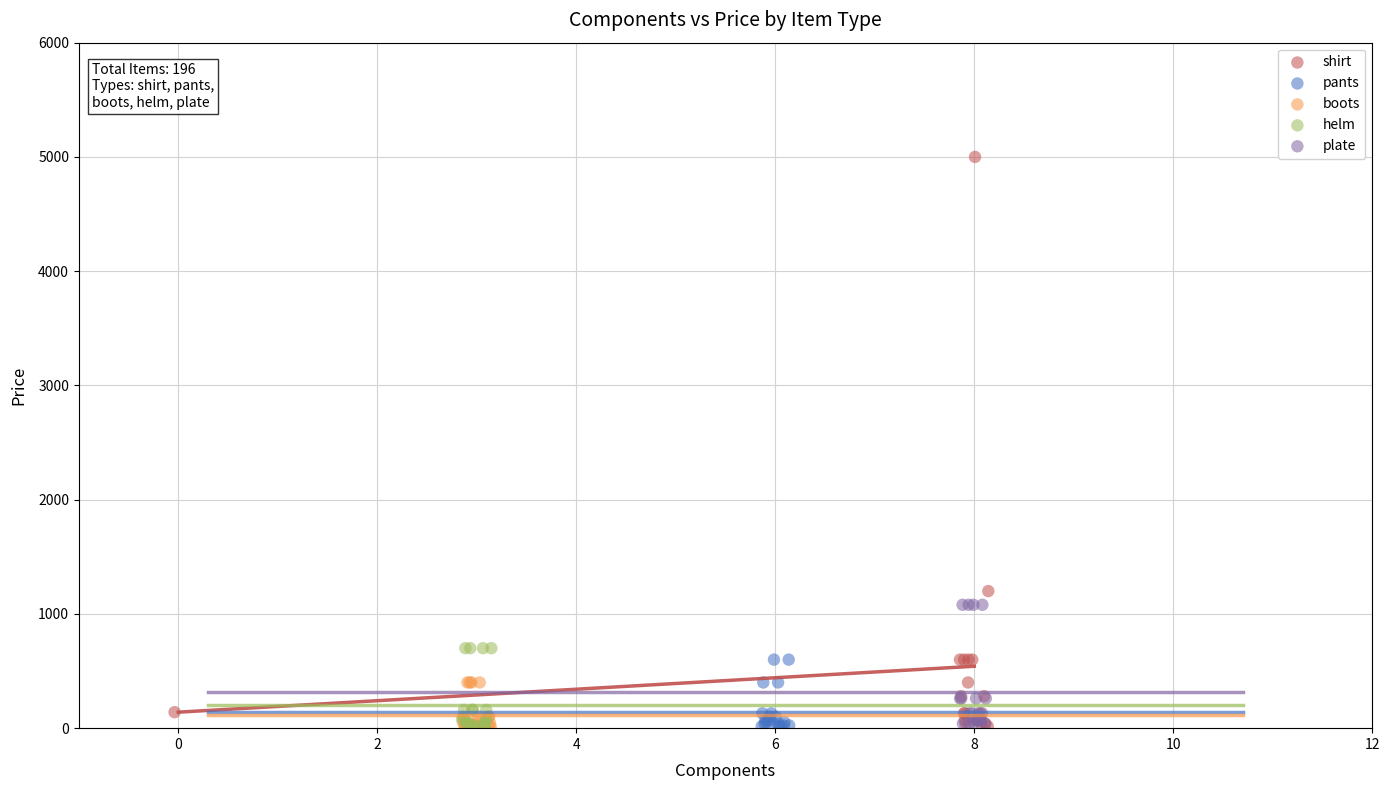

Which series has the widest spread of Y values?

shirt